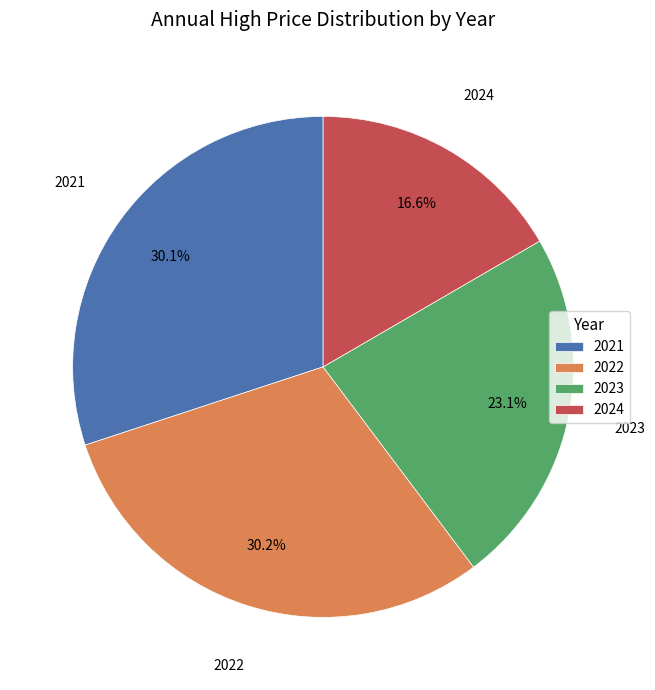

Which has a higher value, 2022 or 2023?

2022